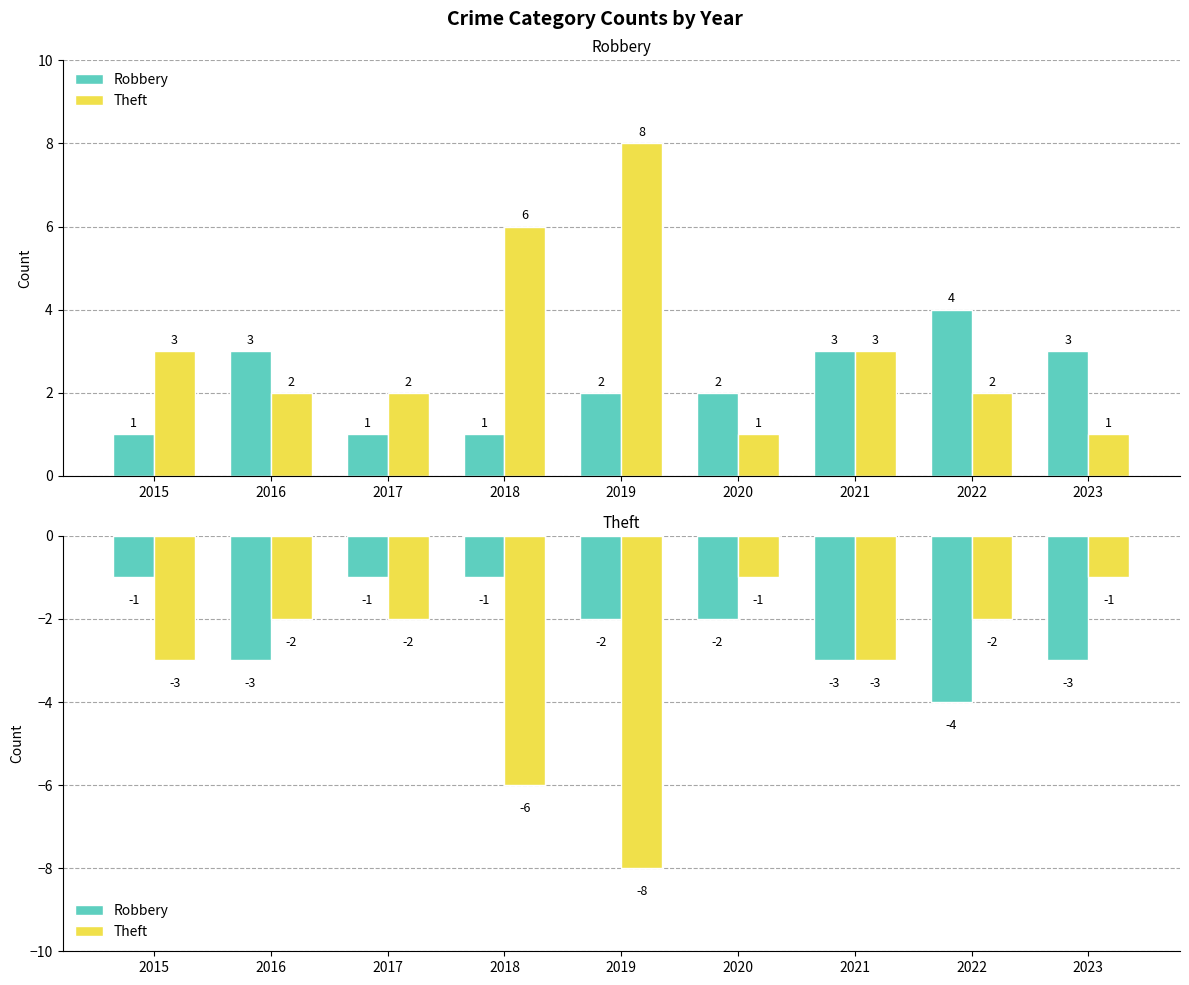

What are all the series names shown in the legend?

Robbery, Theft